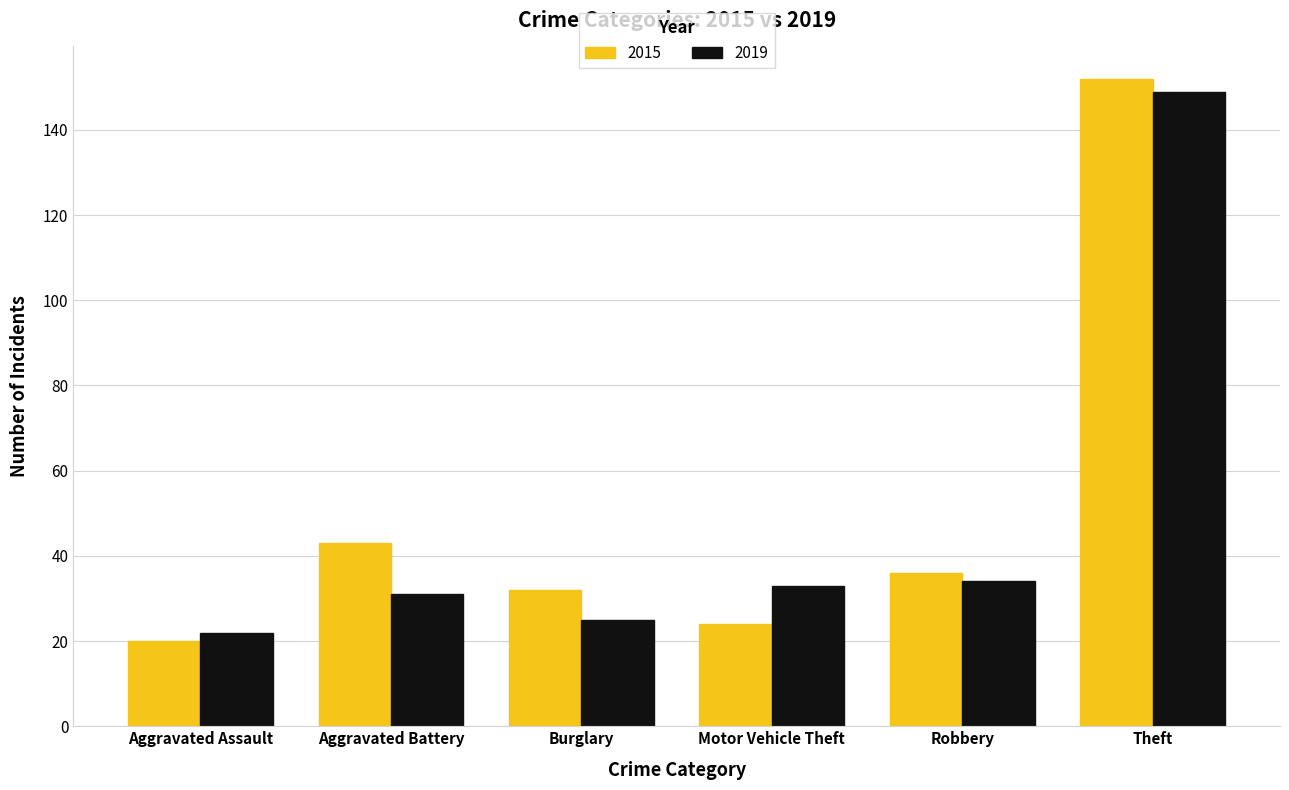

At which label does 2015 reach its peak?

Theft